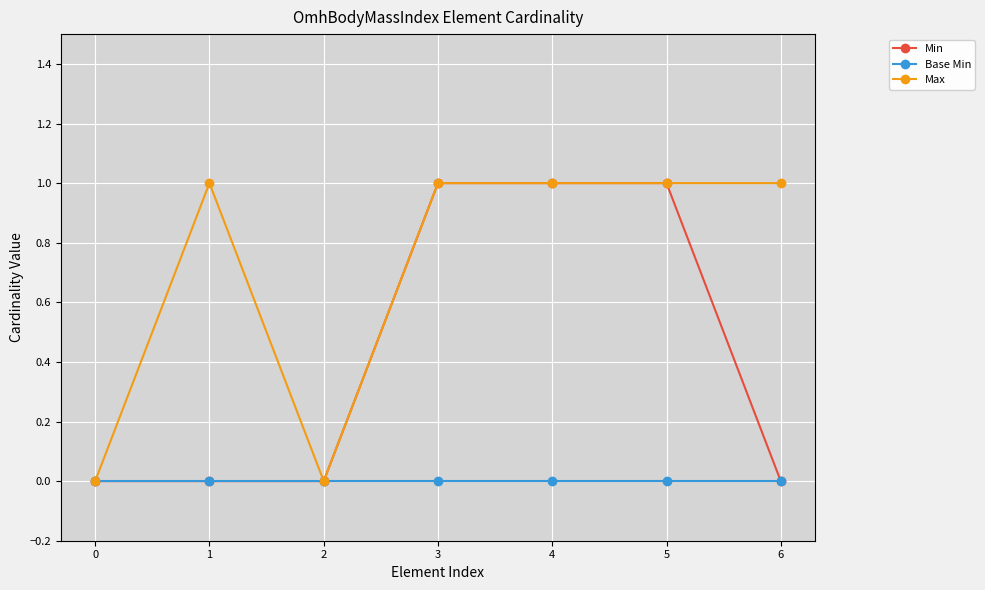

List the series in order of their overall mean, highest first.

Max, Min, Base Min